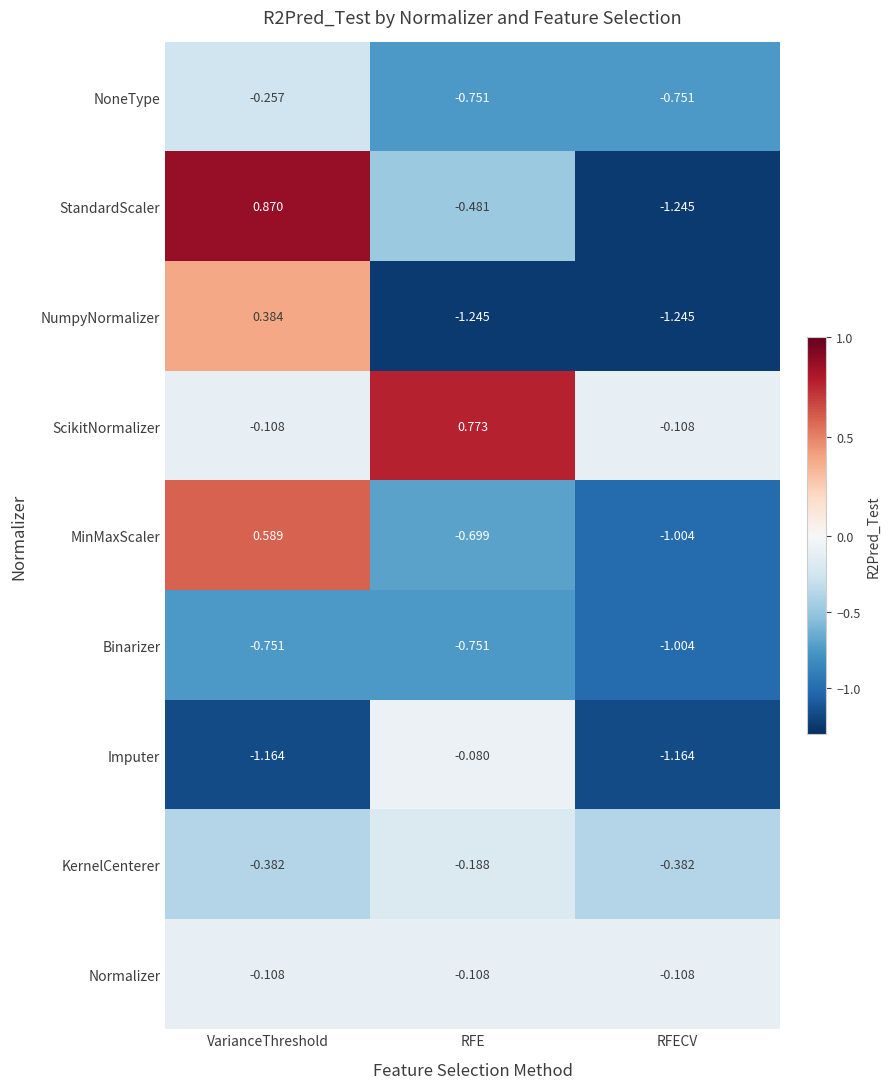

Where does the MinMaxScaler series first go above 0?

VarianceThreshold